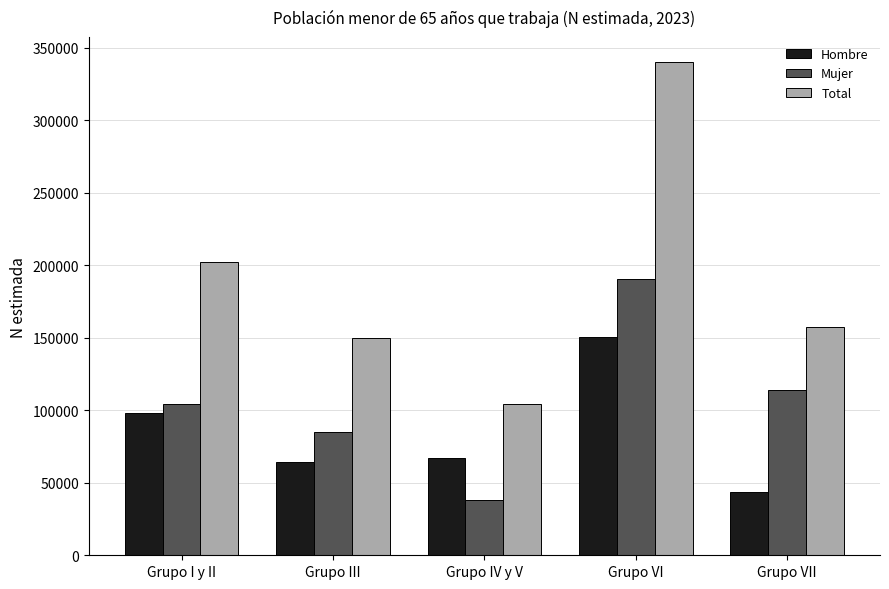

Count the number of data series in this chart.

3